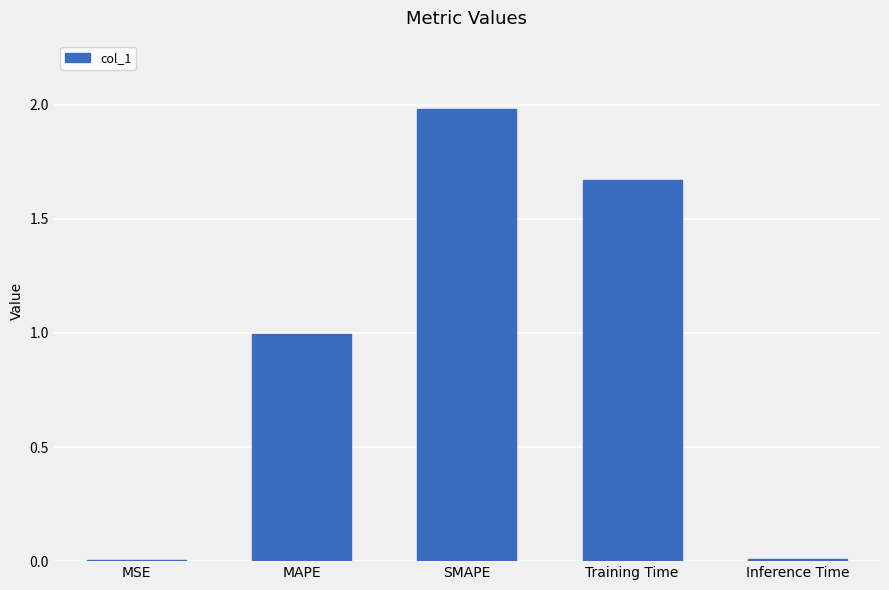

What is the sum of all values?

4.7